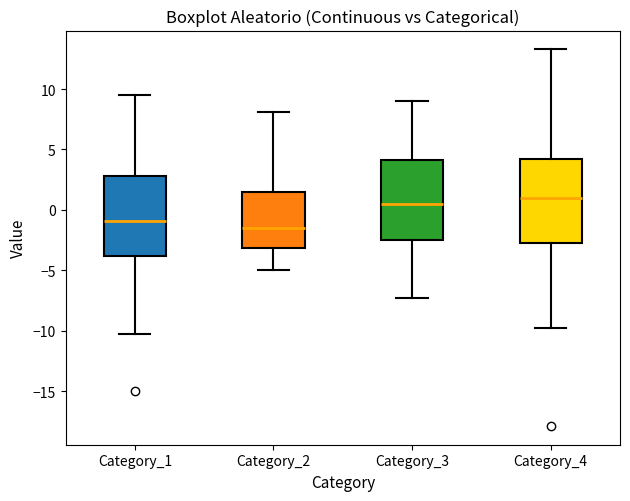

Reading left to right, transcribe this box plot: for each box, give where its median line is, the range the box spans, and where its two whiskers end, as read against the y-axis. The values are not printed on the chart, so give them approximately, as read against the axis.

Category_1: median -1.0, box -4.0 to 3.0, whiskers -10.5 to 9.5
Category_2: median -1.5, box -3.0 to 1.5, whiskers -5.0 to 8.0
Category_3: median 0.5, box -2.5 to 4.0, whiskers -7.5 to 9.0
Category_4: median 1.0, box -3.0 to 4.0, whiskers -10.0 to 13.5